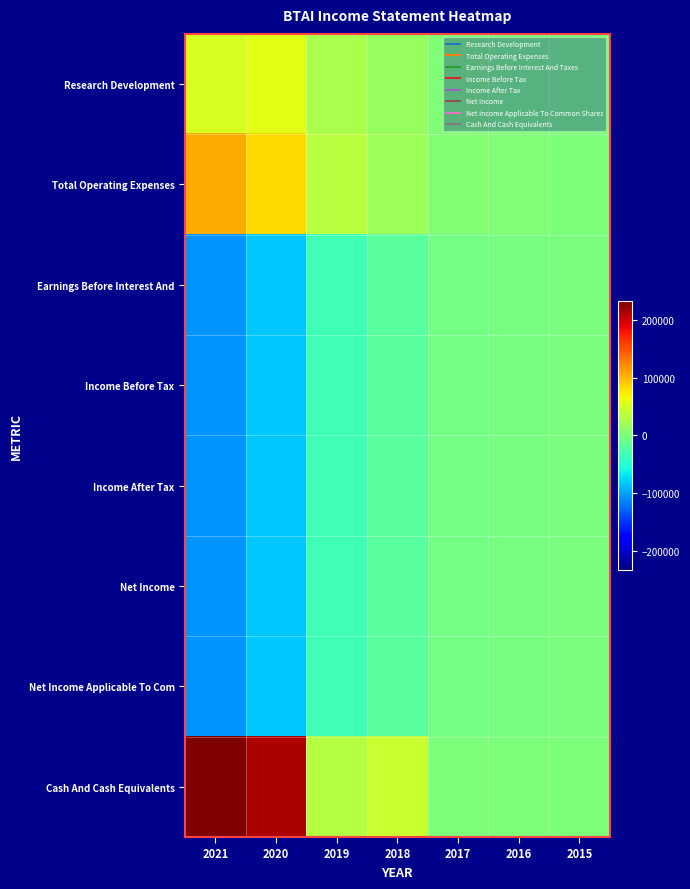

Reading left to right, transcribe all the data shown in this chart.

Research Development: 2021=52700	2020=58000	2019=25800	2018=14600	2017=2700	2016=1400	2015=200
Total Operating Expenses: 2021=106900	2020=82300	2019=33600	2018=20000	2017=4500	2016=2100	2015=600
Earnings Before Interest And: 2021=-106600	2020=-82000	2019=-32800	2018=-19300	2017=-4500	2016=-2100	2015=-600
Income Before Tax: 2021=-106900	2020=-82200	2019=-33000	2018=-19300	2017=-4500	2016=-2100	2015=-600
Income After Tax: 2021=-106900	2020=-82200	2019=-33000	2018=-19300	2017=-4500	2016=-2100	2015=-600
Net Income: 2021=-106900	2020=-82200	2019=-33000	2018=-19300	2017=-4500	2016=-2100	2015=-600
Net Income Applicable To Com: 2021=-106900	2020=-82200	2019=-33000	2018=-19300	2017=-4500	2016=-2100	2015=-600
Cash And Cash Equivalents: 2021=233000	2020=213100	2019=32400	2018=42600	2017=900	2016=0	2015=0